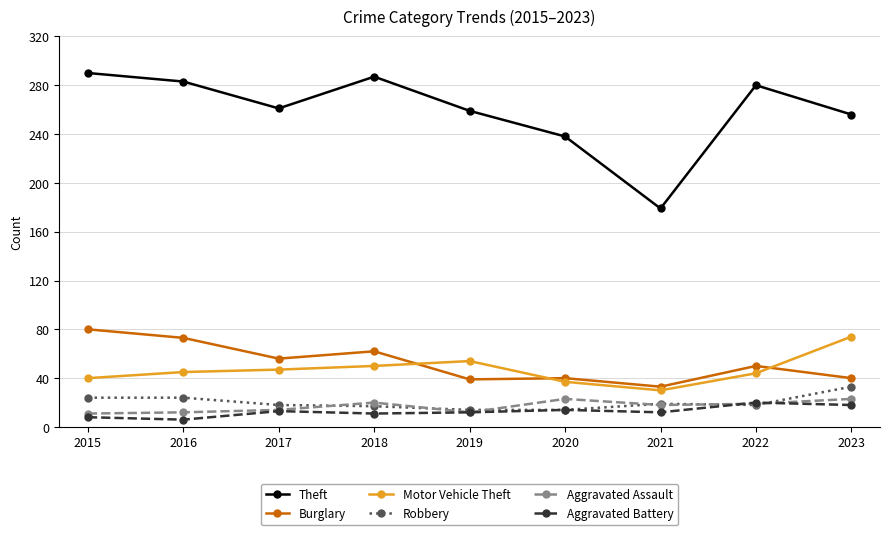

Read the Aggravated Battery value at 2018.

11